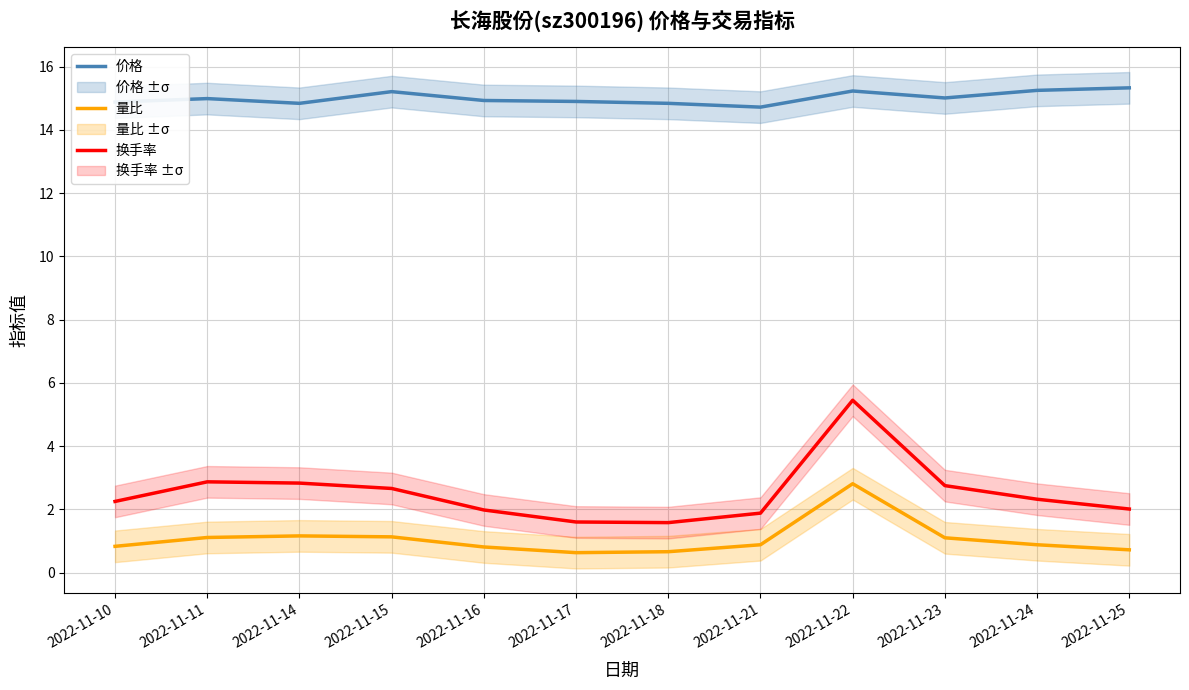

At which category does the chart reach its peak across all series?

2022-11-25